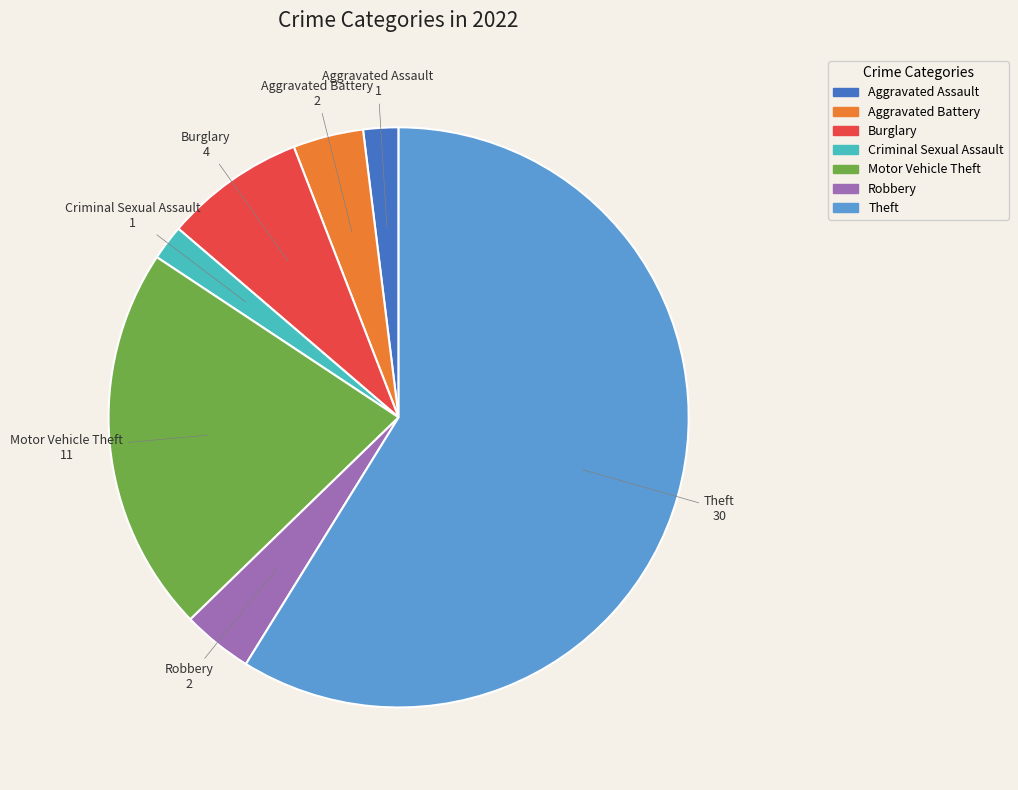

Which slice is the largest?

Theft